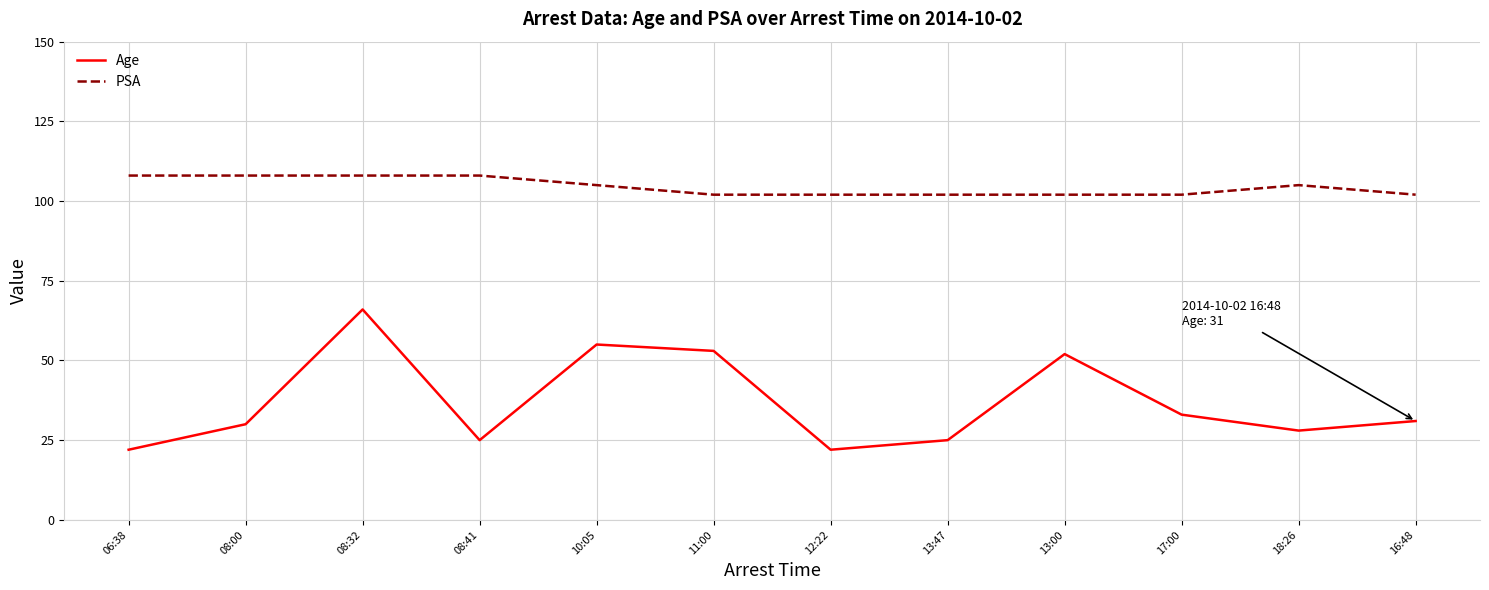

Rank the series by their maximum value, from highest to lowest.

PSA, Age